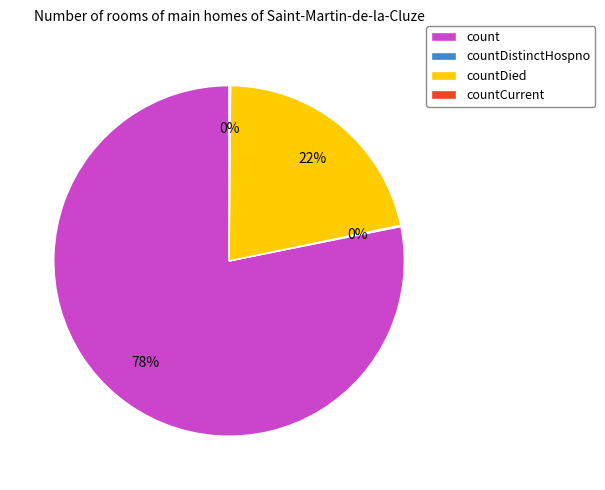

To the nearest percent, what portion does count represent?

78%